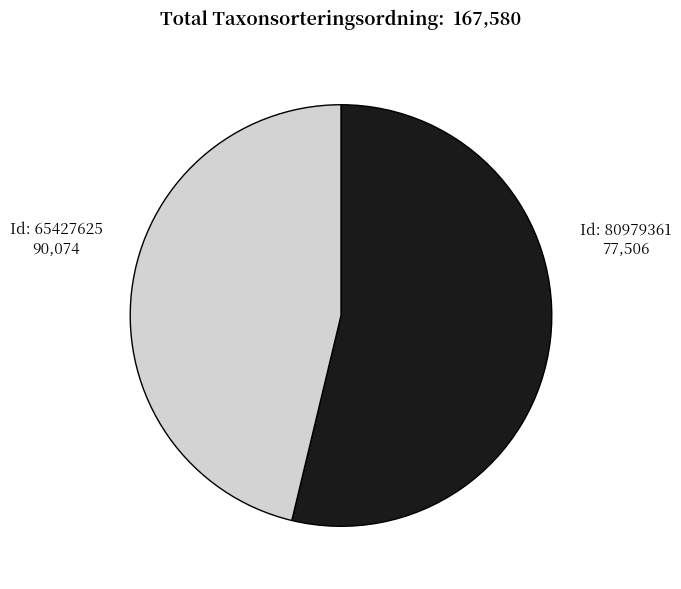

Is there any slice that represents more than half of the pie?

Yes